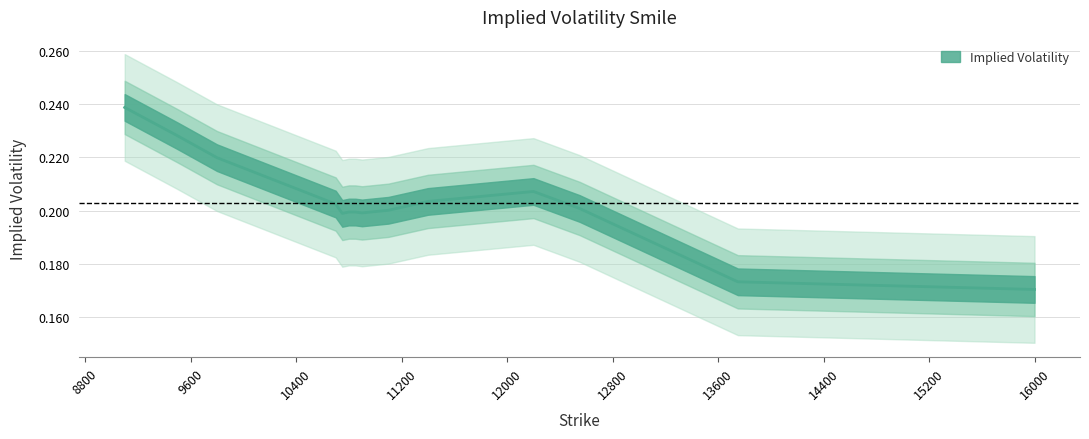

Rank the categories by value from highest to lowest.

9100, 9500, 9800, 12200, 11400, 10700, 12550, 11100, 10800, 10850, 10900, 10750, 13750, 16000